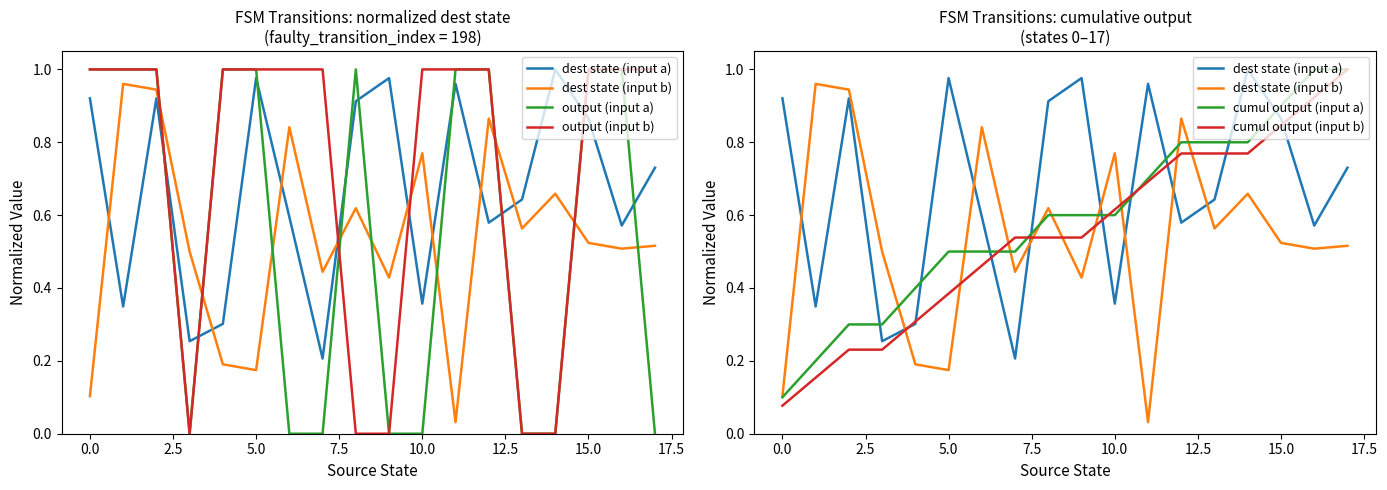

The value of cumul output (input a) at 12 is 0.3. True or false?

False